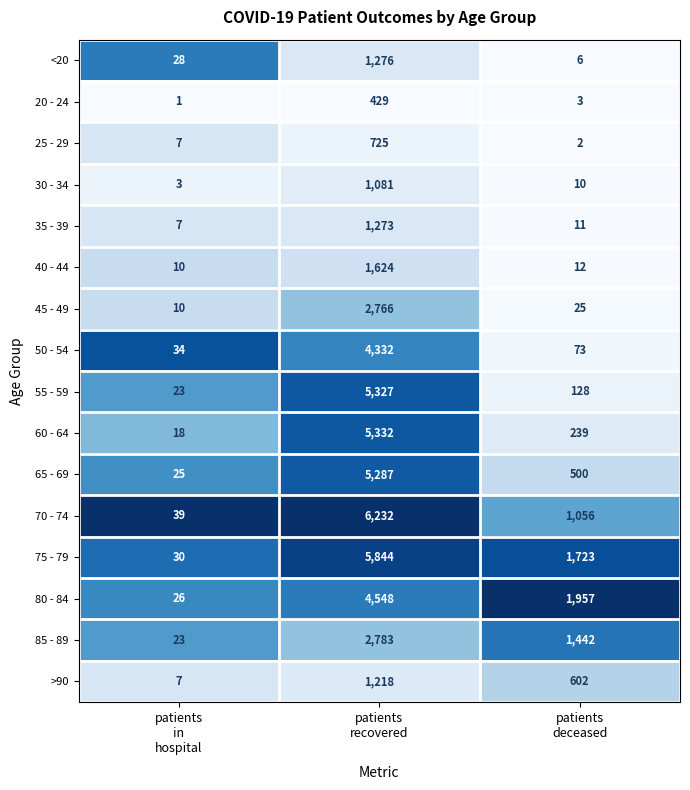

What is the minimum value for 60 - 64?

18